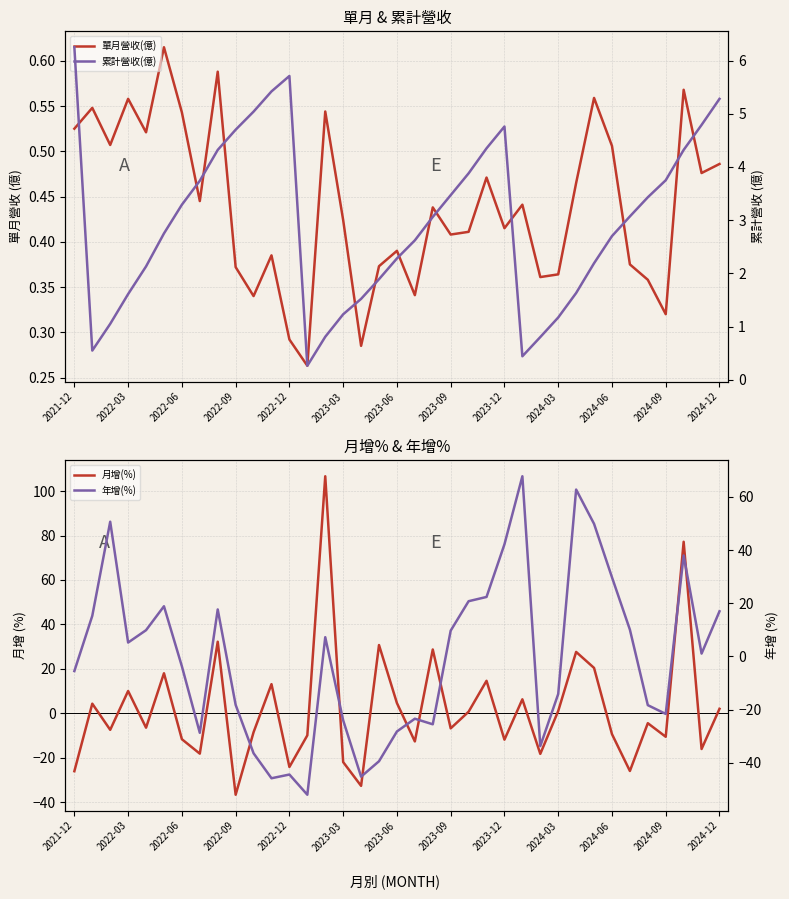

Reading left to right, transcribe all the data shown in this chart.

單月營收(億): 0.5	0.5	0.5	0.6	0.5	0.6	0.5	0.4	0.6	0.4	0.3	0.4	0.3	0.3	0.5	0.4	0.3	0.4	0.4	0.3	0.4	0.4	0.4	0.5	0.4	0.4	0.4	0.4	0.5	0.6	0.5	0.4	0.4	0.3	0.6	0.5	0.5
月增(%): -26.1	4.3	-7.5	10.0	-6.5	18.0	-11.7	-18.2	32.2	-36.7	-8.6	13.1	-24.2	-10.0	106.7	-22.0	-32.7	30.7	4.6	-12.7	28.7	-6.8	0.7	14.6	-11.9	6.3	-18.3	1.0	27.6	20.4	-9.4	-26.0	-4.5	-10.6	77.2	-16.1	2.0
累計營收(億): 6.2	0.5	1.1	1.6	2.1	2.8	3.3	3.7	4.3	4.7	5.0	5.4	5.7	0.3	0.8	1.2	1.5	1.9	2.3	2.6	3.1	3.5	3.9	4.3	4.8	0.4	0.8	1.2	1.6	2.2	2.7	3.1	3.4	3.8	4.3	4.8	5.3
年增(%): -5.5	15.3	50.7	5.2	9.9	18.9	-3.7	-28.7	17.7	-18.2	-36.4	-45.8	-44.4	-52.0	7.3	-24.0	-45.2	-39.4	-28.2	-23.4	-25.5	9.7	20.8	22.4	42.2	67.8	-33.7	-14.1	62.8	49.9	29.8	10.1	-18.3	-21.6	38.0	1.1	17.0